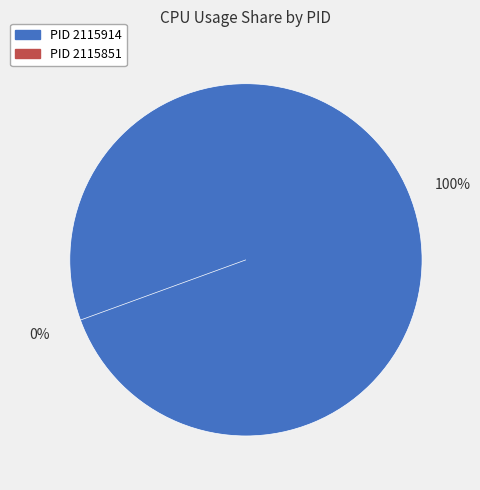

Between 2115914 and 2115851, which is larger?

2115914